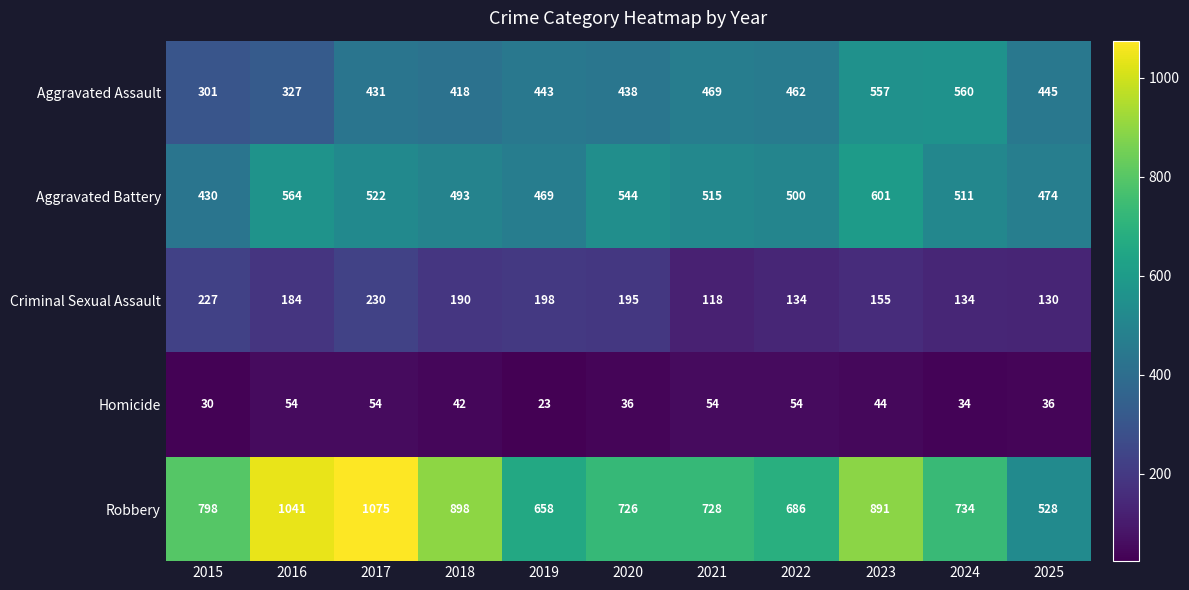

Rank the series at 2023 from lowest to highest value.

Homicide, Criminal Sexual Assault, Aggravated Assault, Aggravated Battery, Robbery